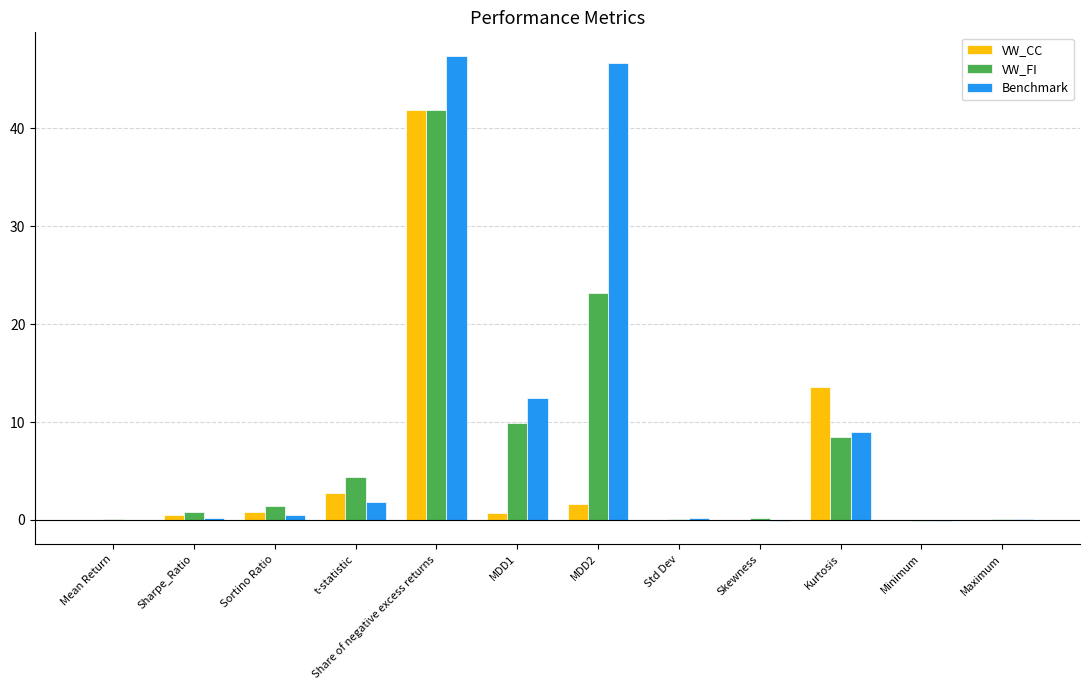

How many data points does each series have?

12